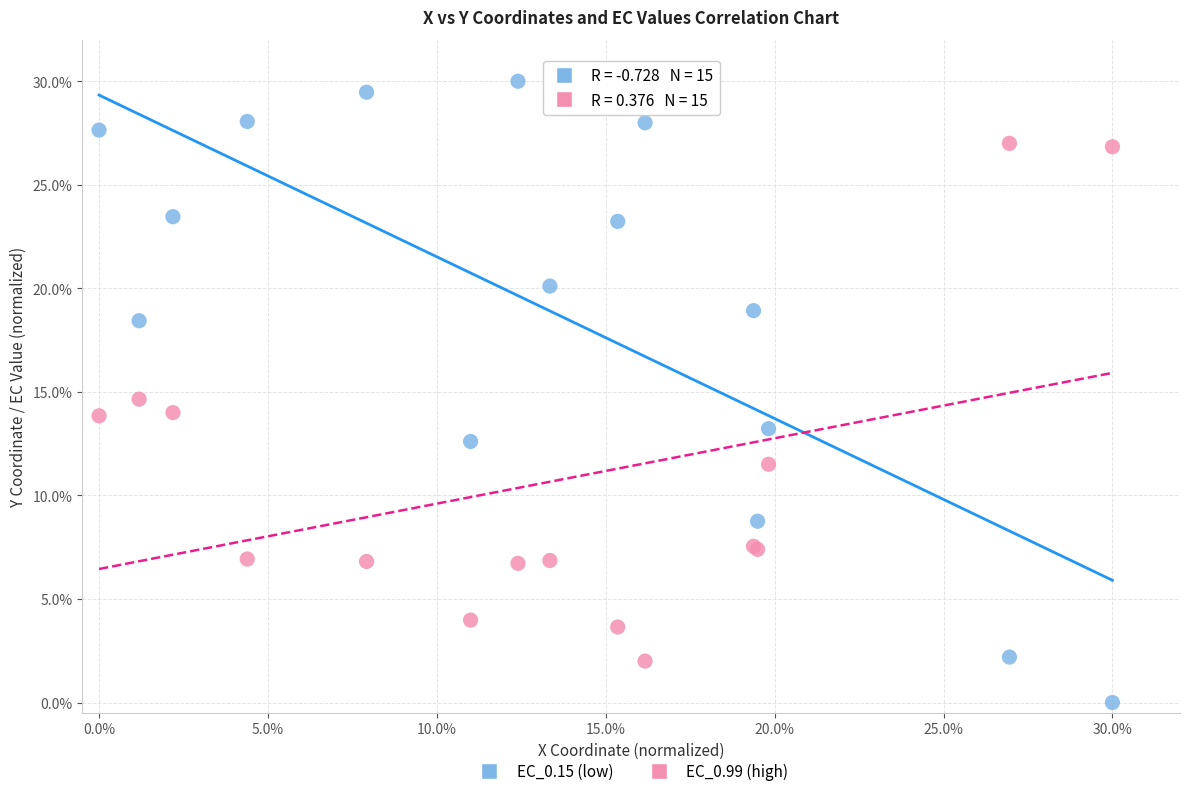

What are all the series names shown in the legend?

EC_0.15 (low), EC_0.99 (high)